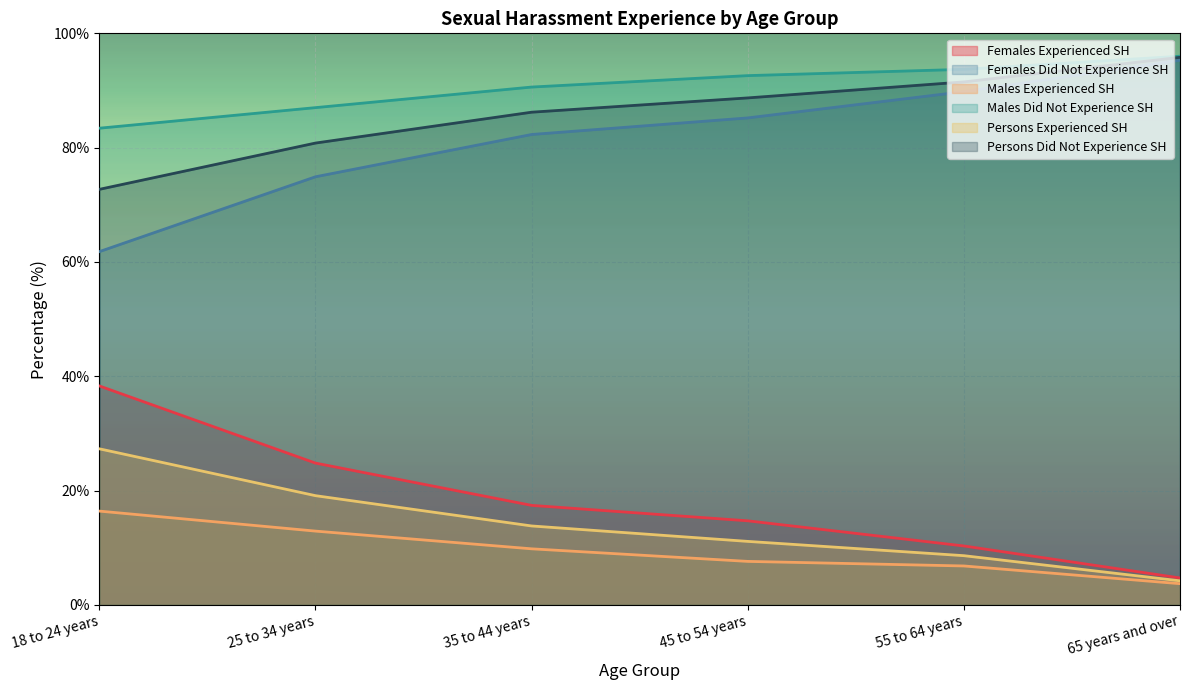

Reading right to left, list all the values displayed in this chart.

Females Experienced SH: 4.7	10.3	14.7	17.4	24.8	38.3
Females Did Not Experience SH: 95.3	89.8	85.2	82.3	74.9	61.8
Males Experienced SH: 3.7	6.8	7.6	9.8	12.9	16.4
Males Did Not Experience SH: 96.0	93.7	92.6	90.6	87.0	83.4
Persons Experienced SH: 4.2	8.6	11.1	13.8	19.1	27.3
Persons Did Not Experience SH: 95.8	91.5	88.7	86.2	80.8	72.7